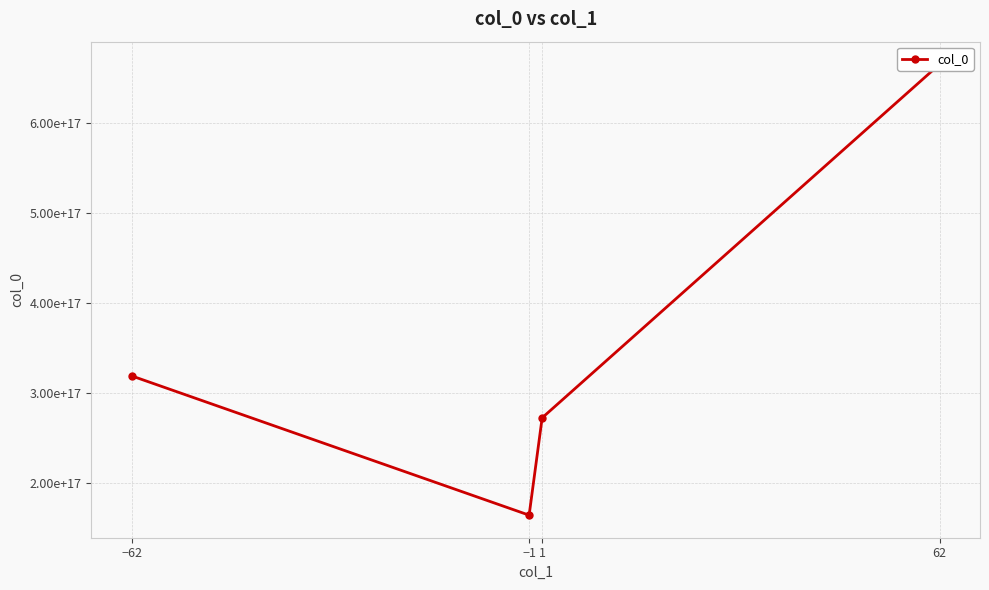

What is the average value?

355029142762160128